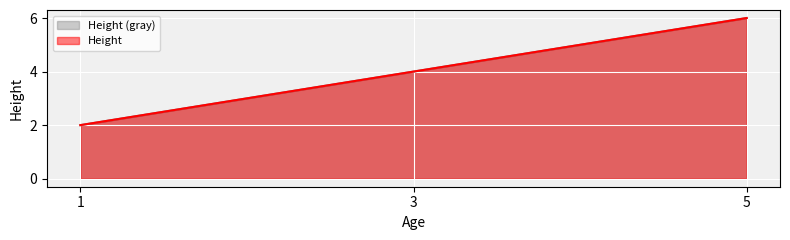

What is the value of the 1st point from the left?

2